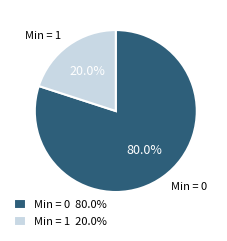

Which slice represents more than half of the pie?

Min = 0 80.0%